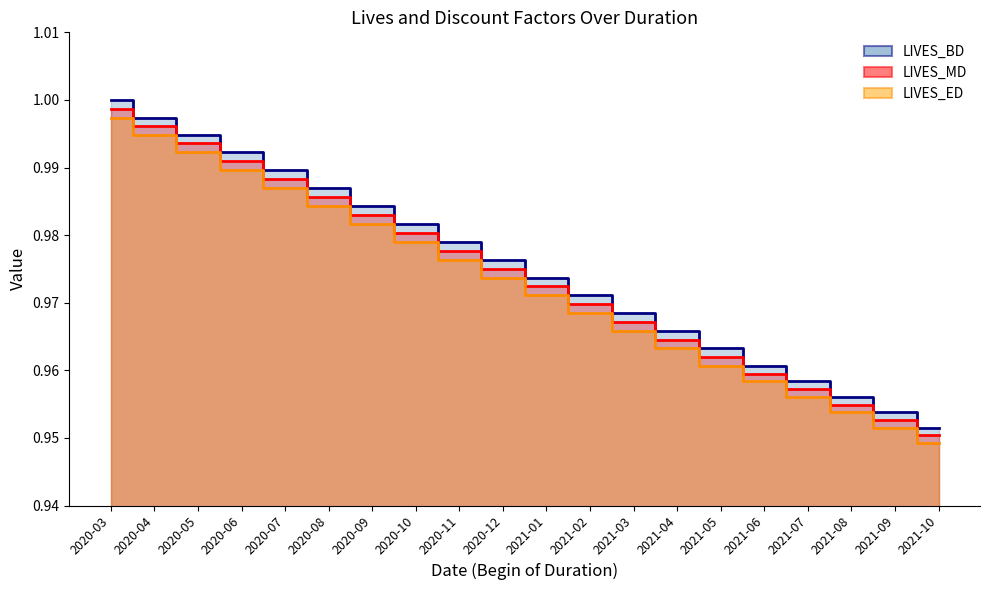

What is the label of the 4th point from the right?

2021-07